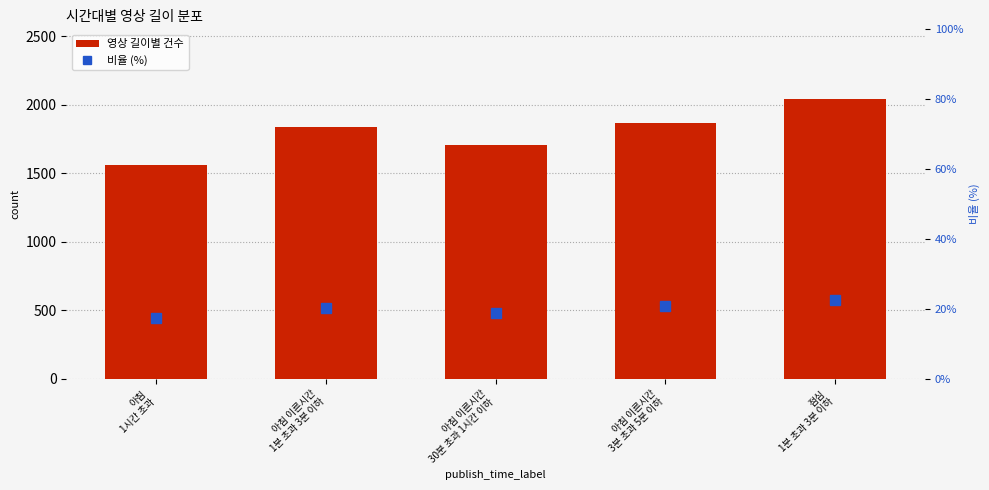

What is the average value of the 영상 길이별 건수 series?

1801.0